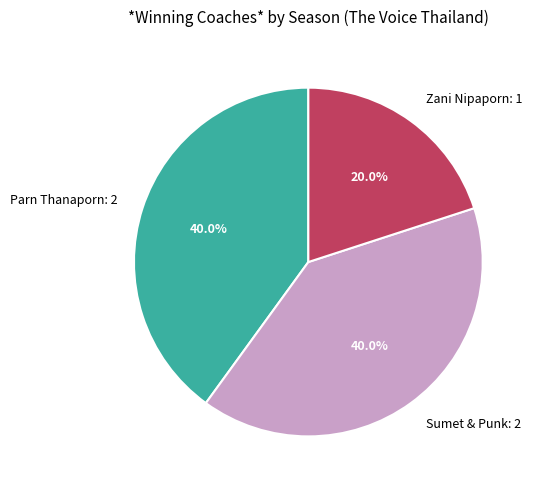

Is there a majority slice in this chart?

No